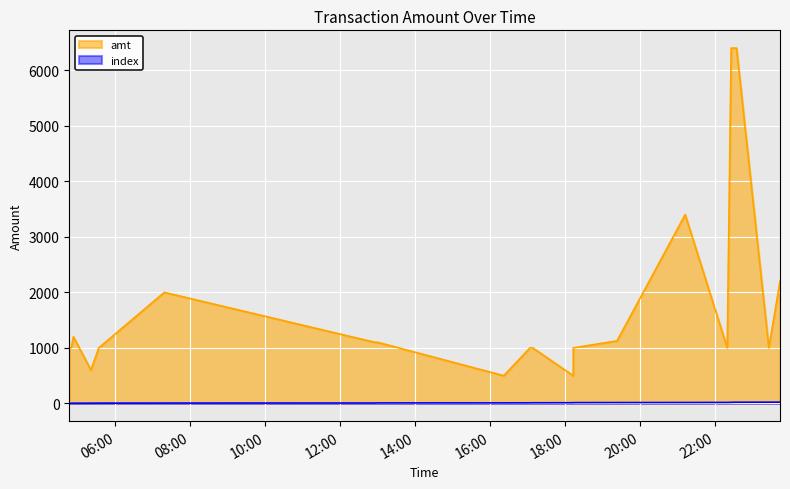

Does the chart display data point markers on the line(s)?

No